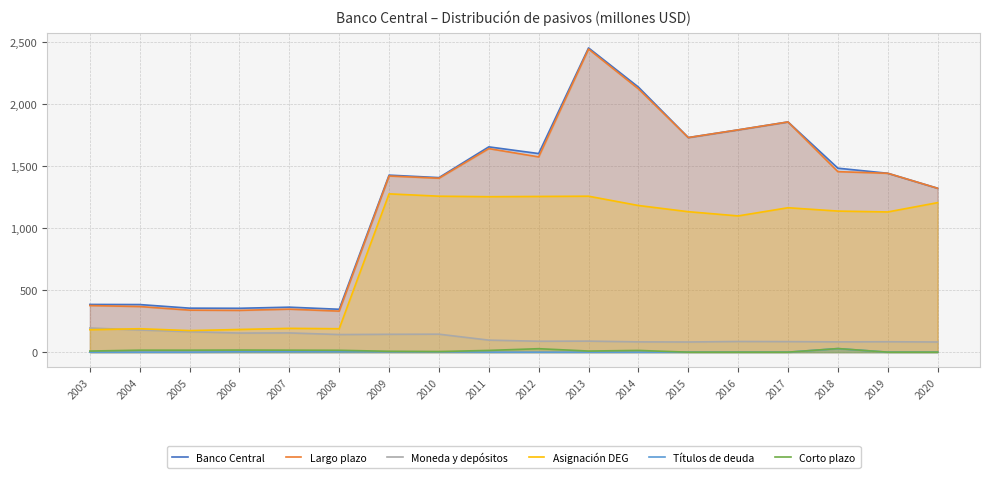

How many lines are shown in the chart?

6